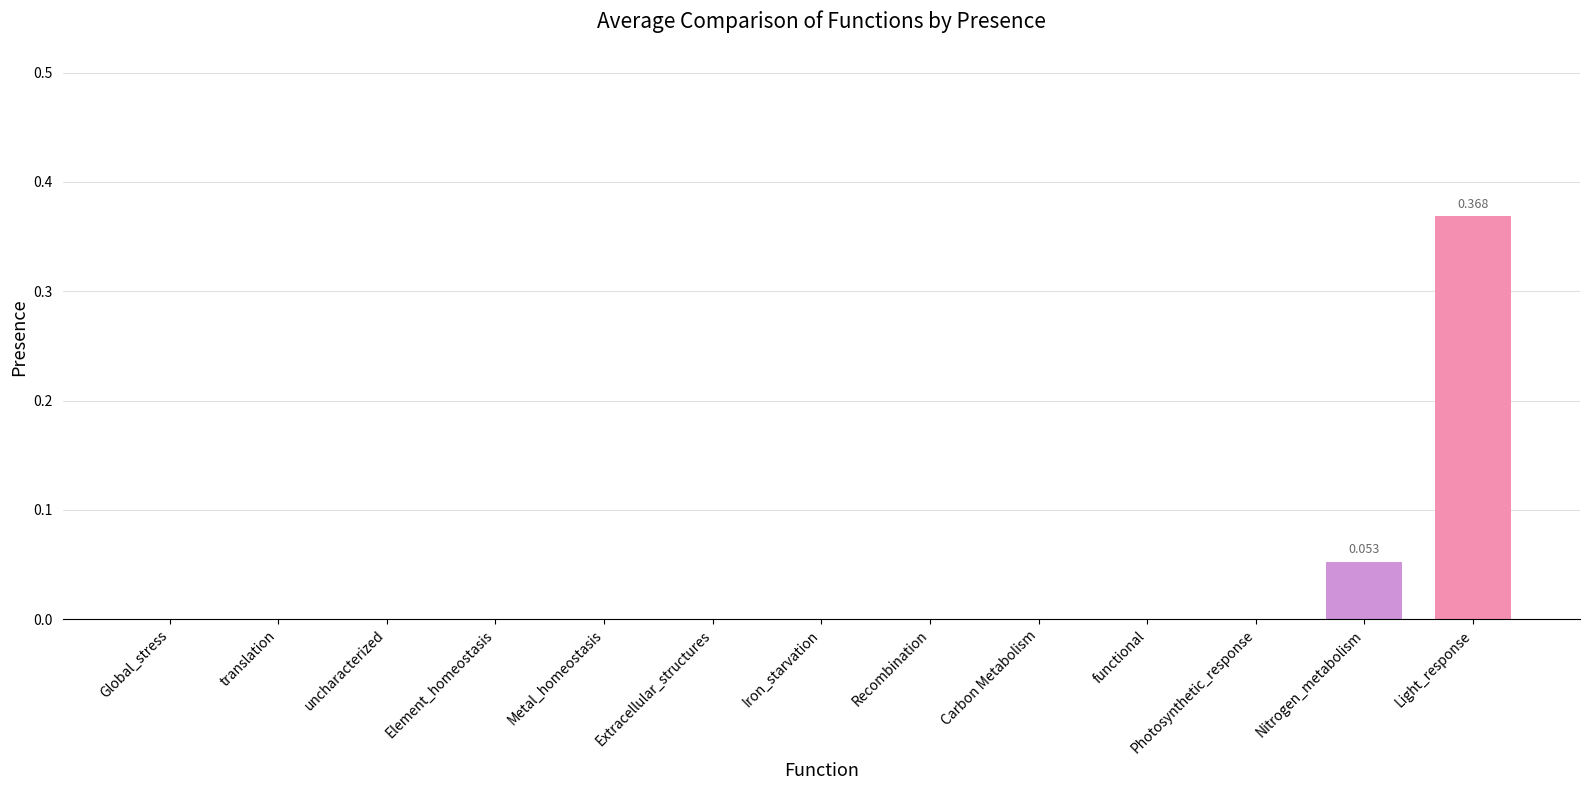

Between Light_response and translation, which is larger?

Light_response